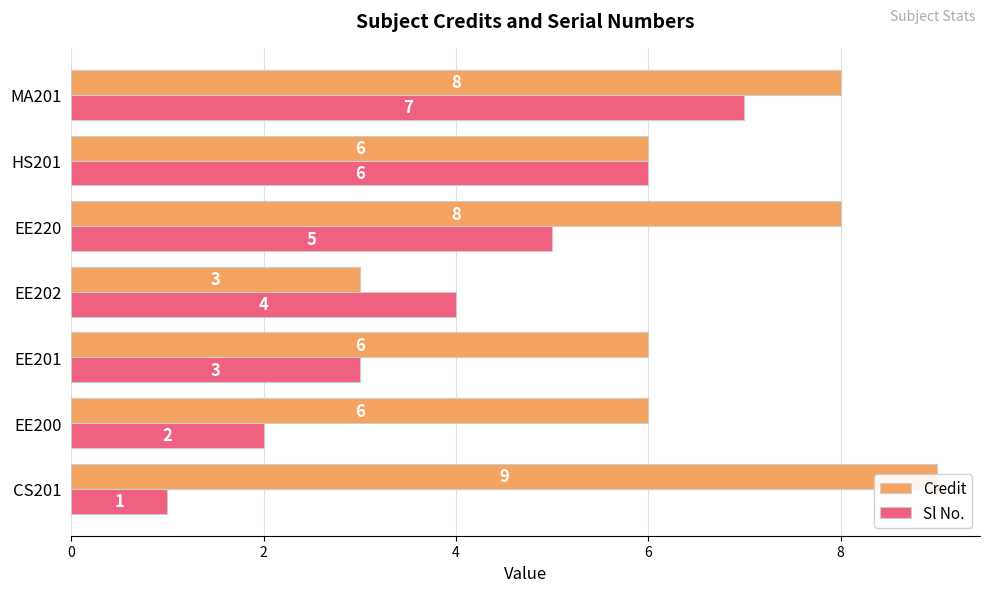

Count the Credit values in the range 6 to 8.

5